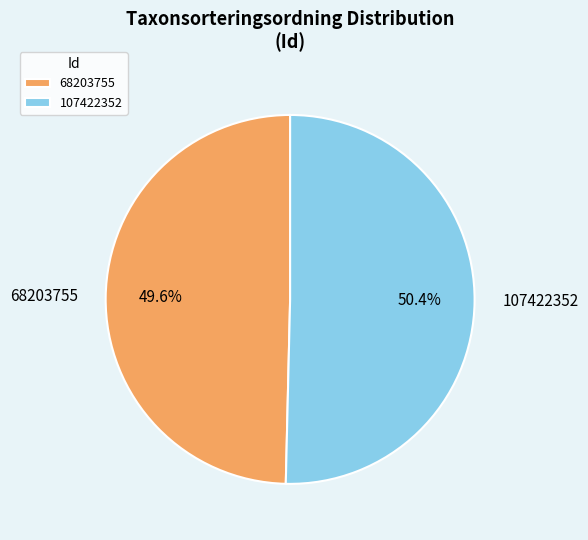

To the nearest percent, what percentage of the pie is 107422352?

50%